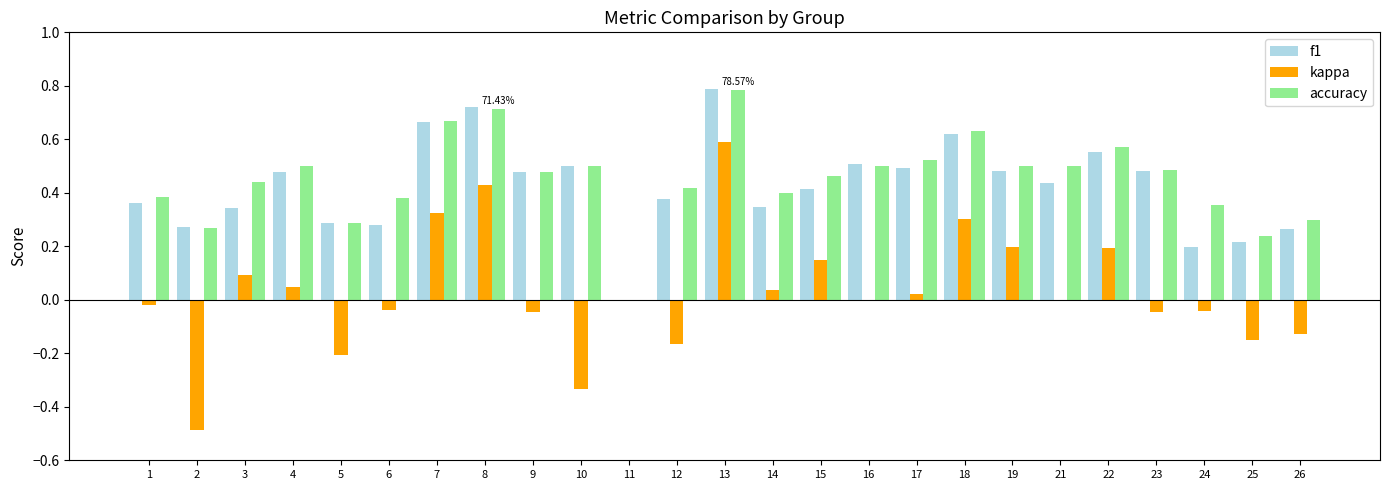

At which label is f1 closest to 0?

11